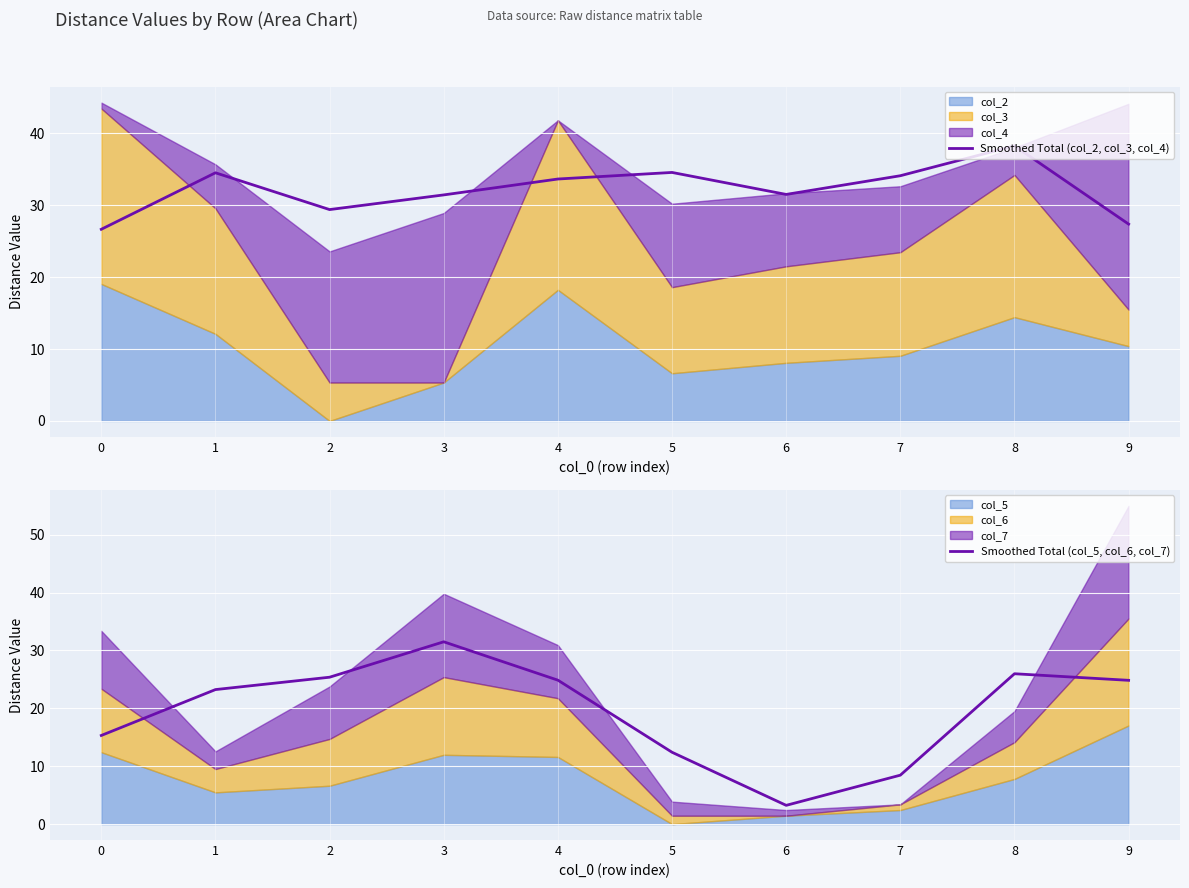

At how many categories does at least one series exceed 21?

10